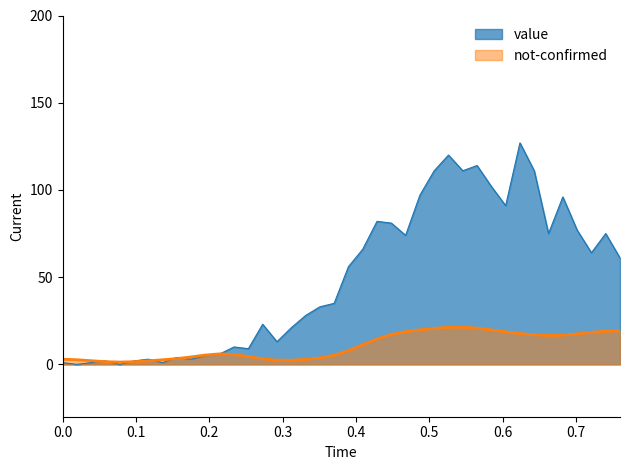

Reading left to right, extract all data points from this chart.

1	0	1	2	0	2	3	1	4	3	5	6	10	9	23	13	21	28	33	35	56	66	82	81	74	97	111	120	111	114	102	91	127	111	75	96	77	64	75	61